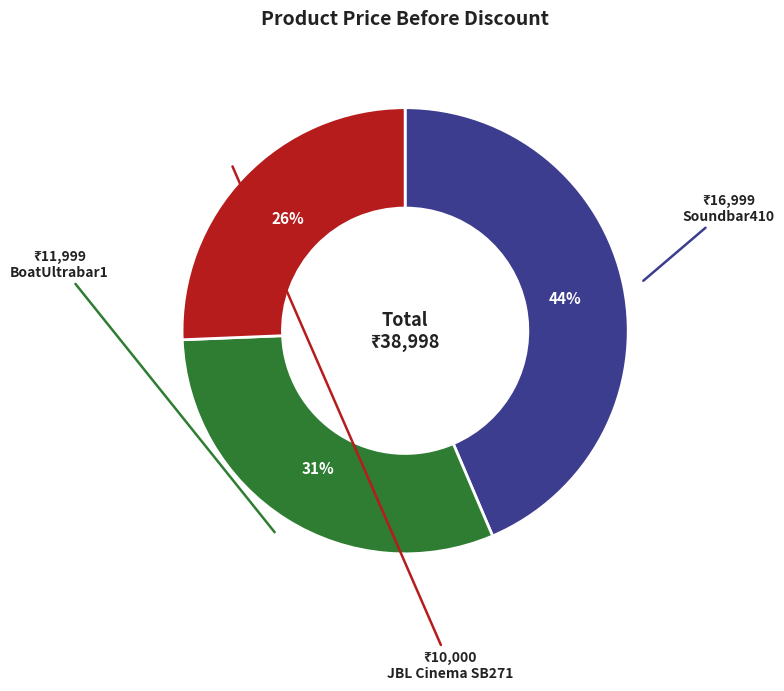

Between Soundbar410 and BoatUltrabar1, which is larger?

Soundbar410